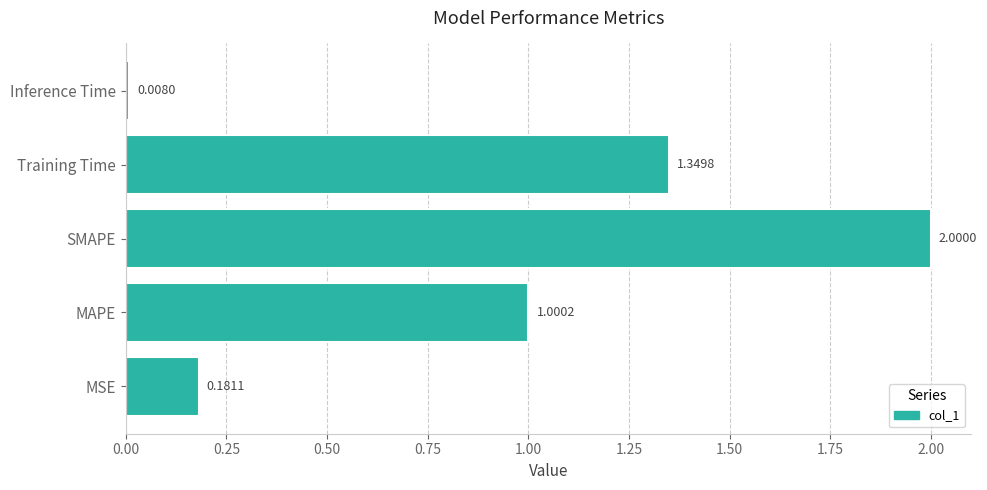

How many bars are there in total?

5